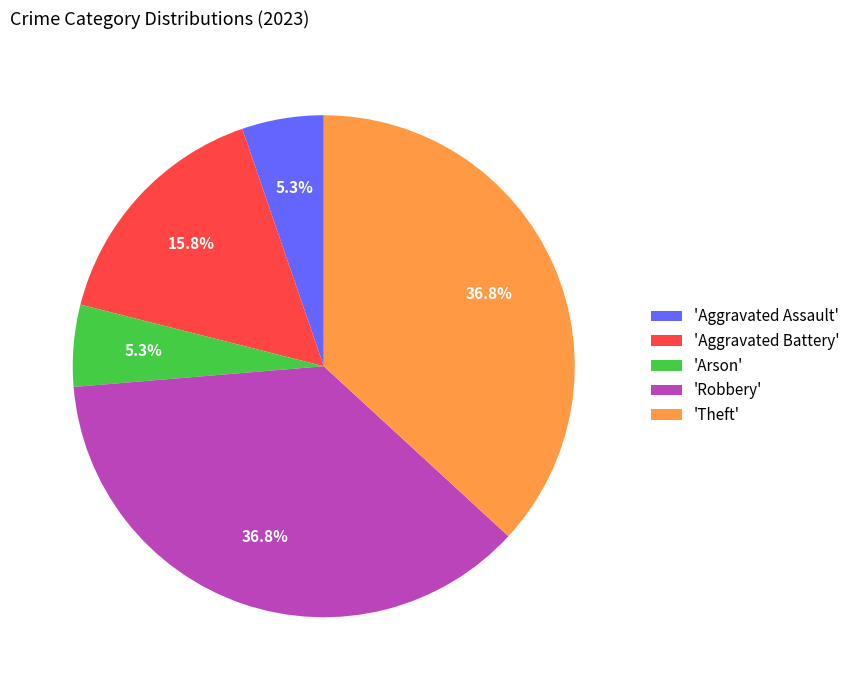

Is there a majority slice in this chart?

No